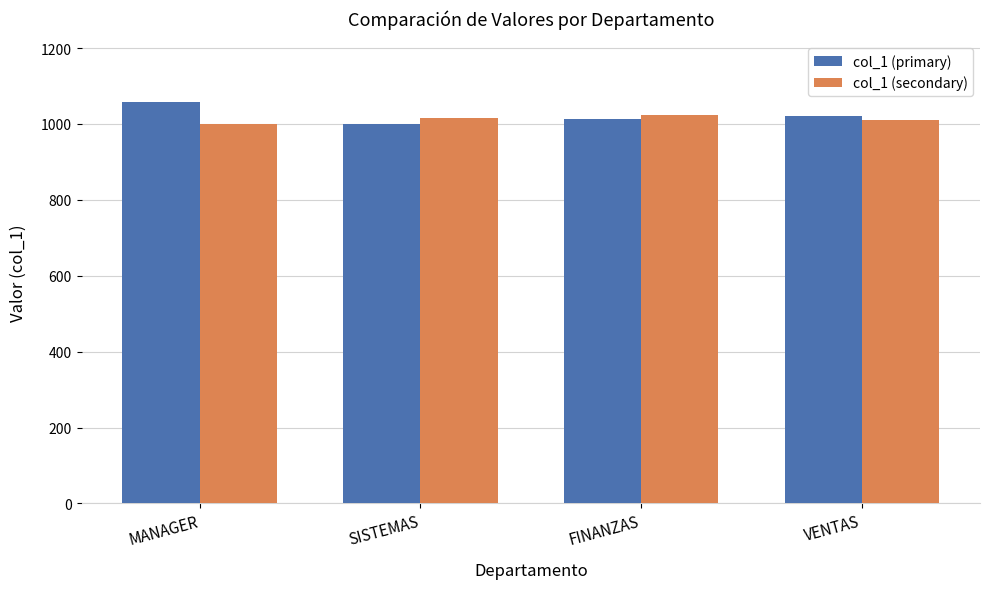

At which category does the chart reach its peak across all series?

MANAGER